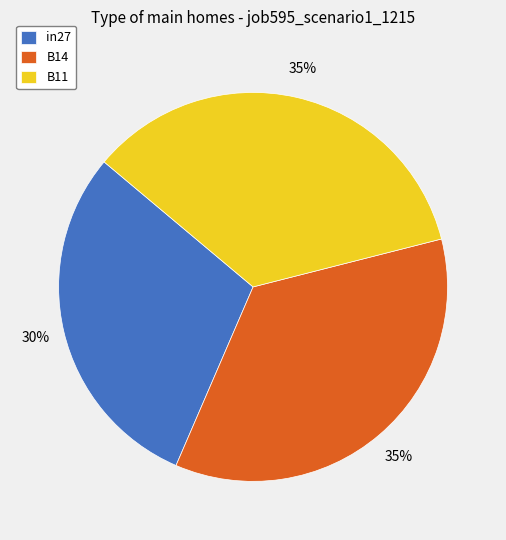

Which slice is the smallest?

in27